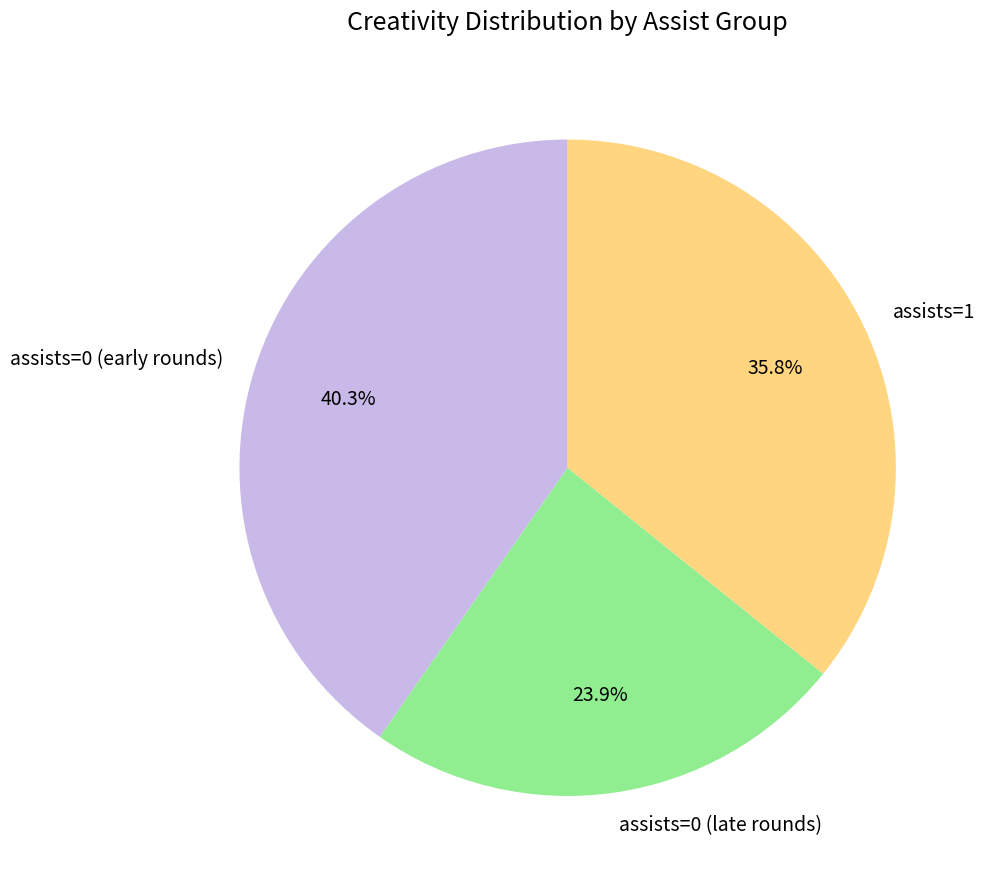

What is the ratio of the value at assists=0 (late rounds) to the value at assists=1?

0.7